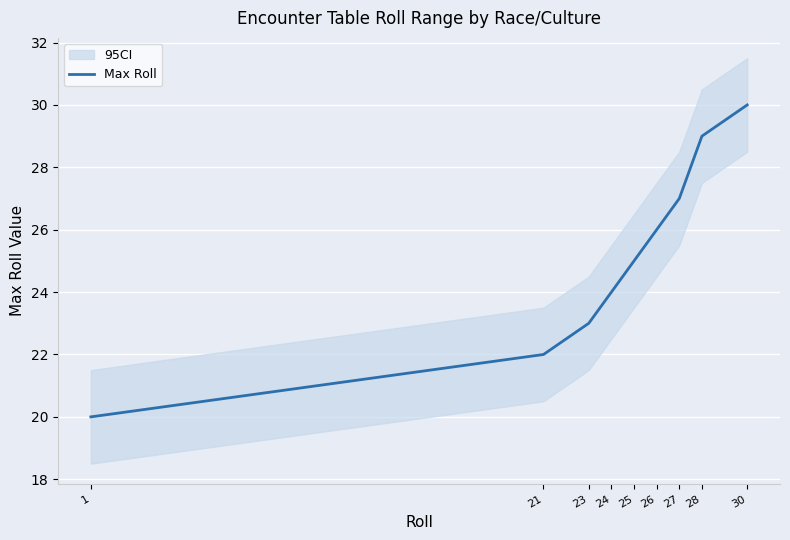

Rank the categories by Max Roll value from highest to lowest.

30, 28, 27, 26, 25, 24, 23, 21, 1